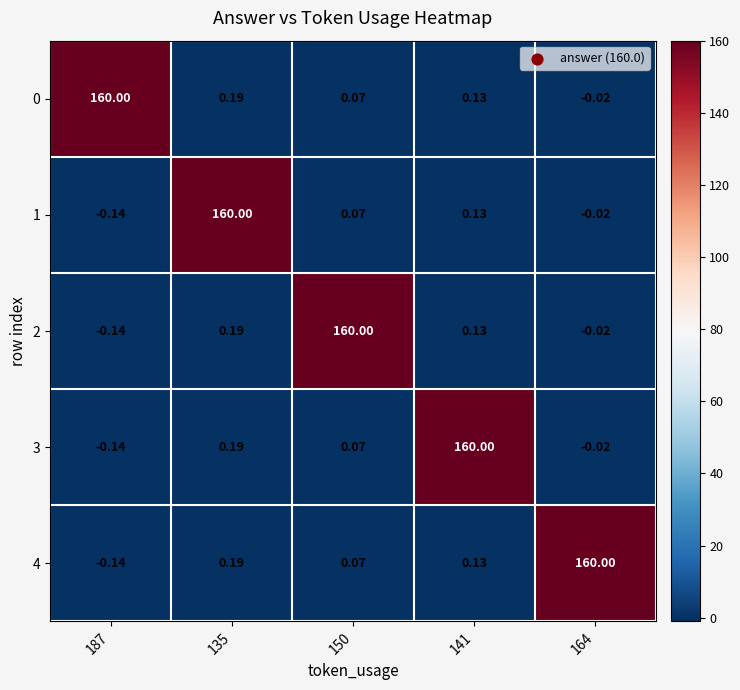

Is the value of 1 at 187 greater than the value of 2 at 150?

No